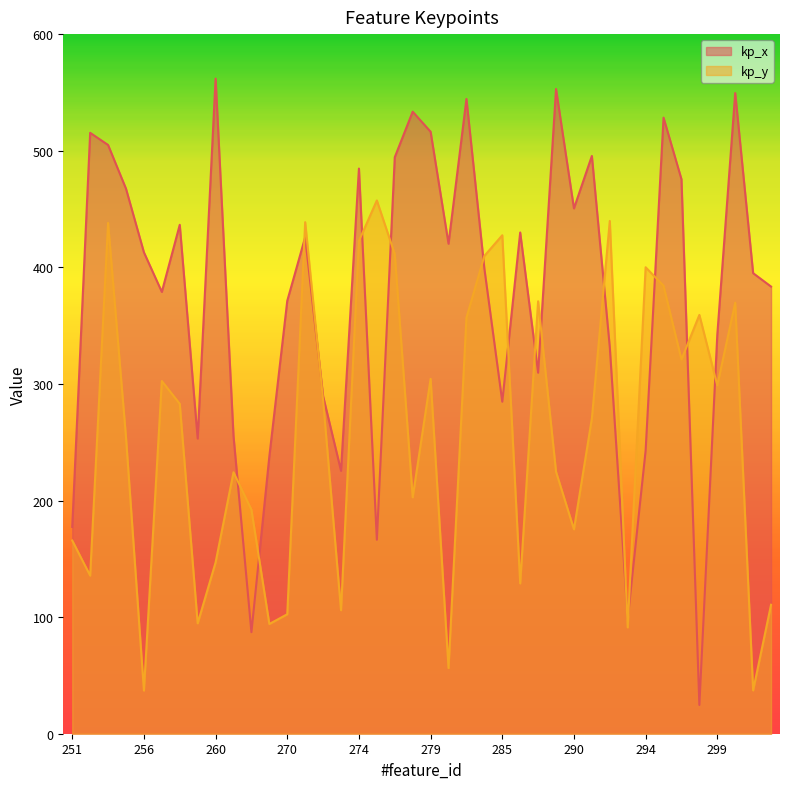

Where do kp_x and kp_y first cross each other?

263 and 264